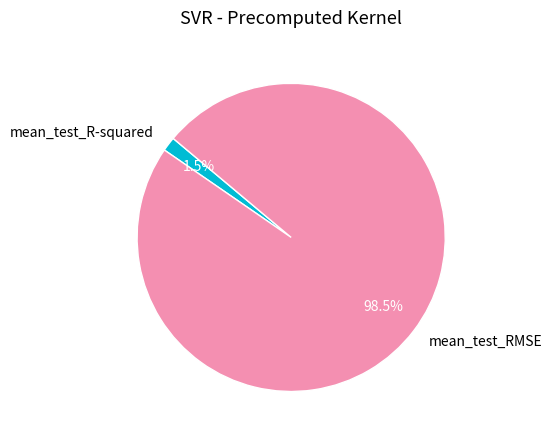

Do mean_test_R-squared and mean_test_RMSE together represent more than half of the pie?

Yes